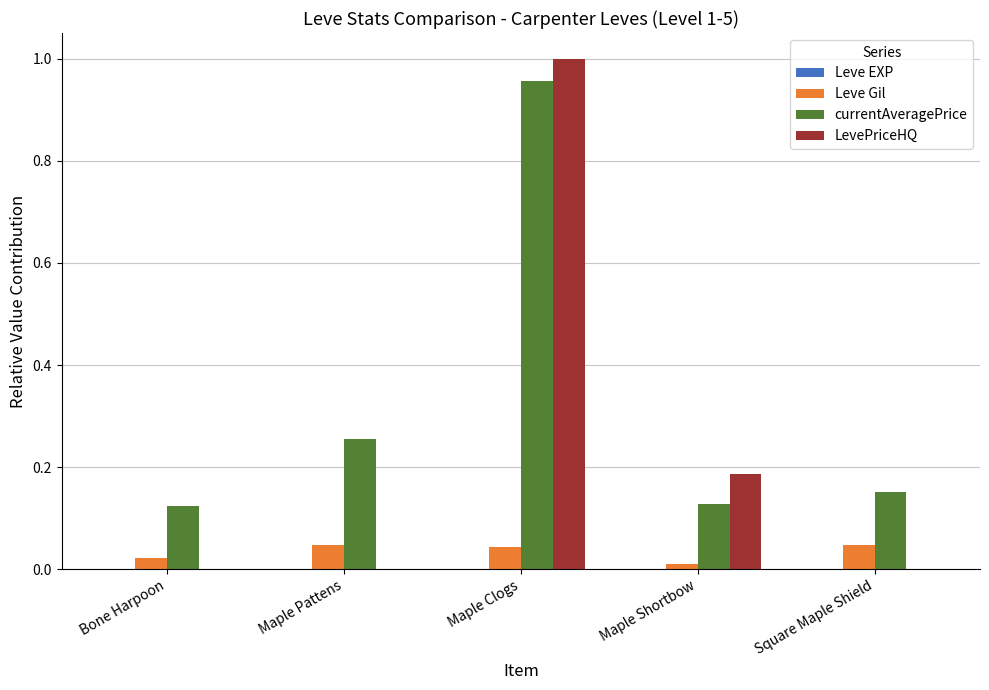

At which category does the chart reach its peak across all series?

Maple Clogs